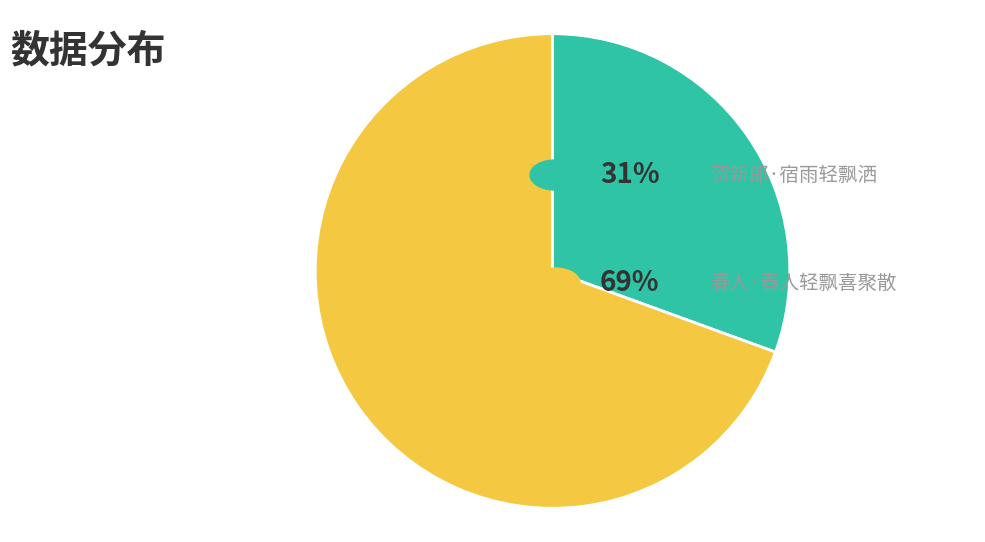

Does any single category account for the majority?

Yes